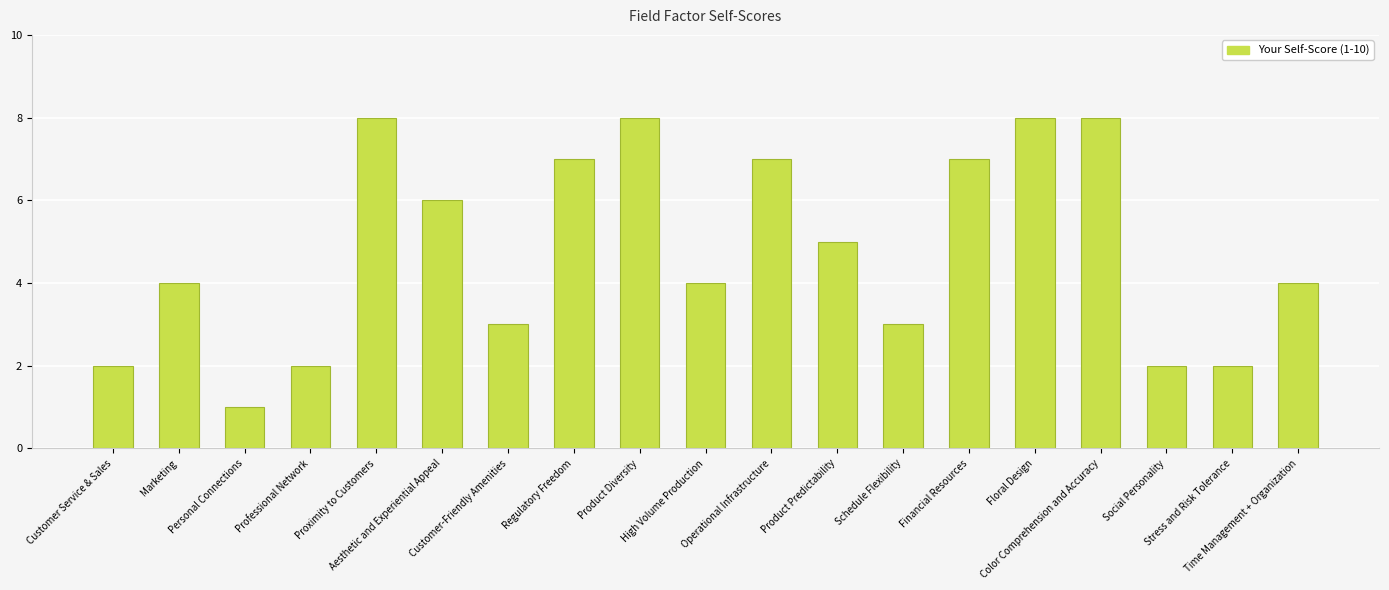

Is it true that the value at Color Comprehension and Accuracy is 10?

False